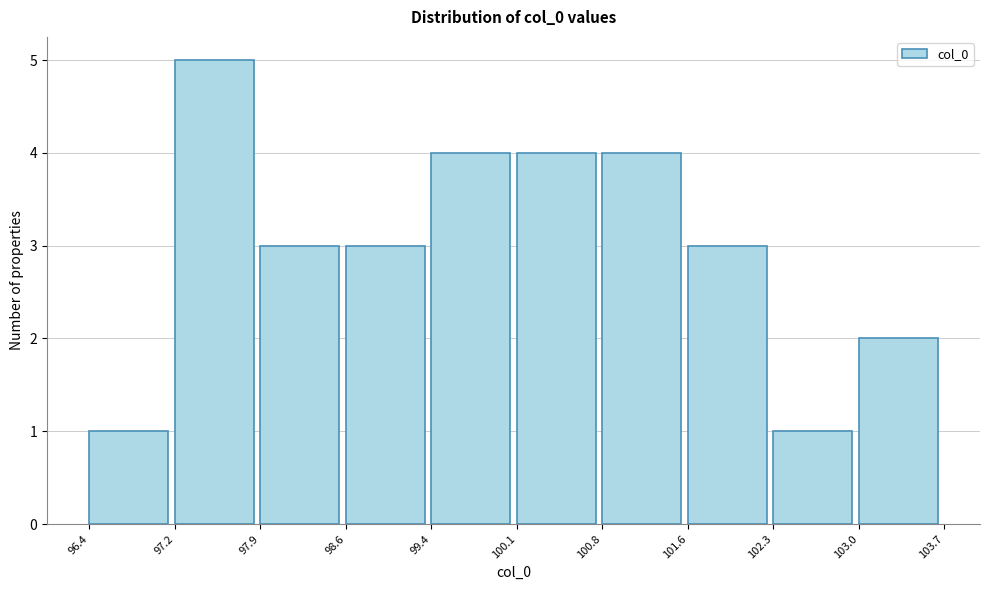

Which range on the x-axis has the tallest bar?

97.2 to 97.9